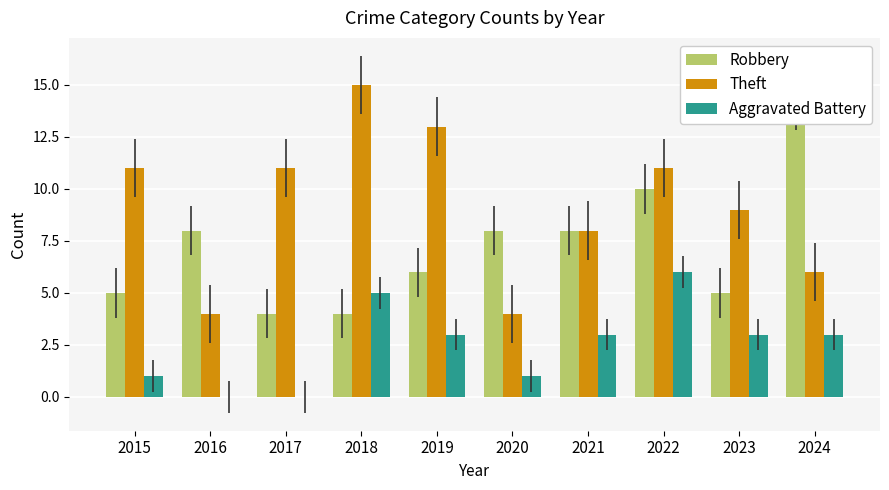

Which label corresponds to the largest value in the chart?

2018